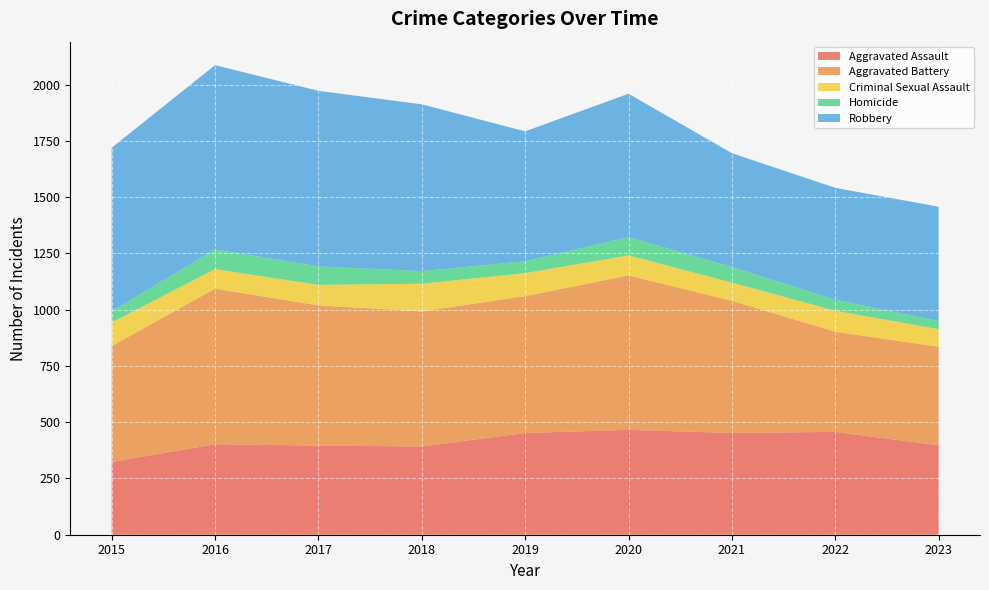

Reading left to right, extract all data points from this chart.

Aggravated Assault: 2015=323	2016=402	2017=396	2018=392	2019=452	2020=466	2021=452	2022=457	2023=397
Aggravated Battery: 2015=515	2016=691	2017=623	2018=600	2019=608	2020=686	2021=587	2022=445	2023=438
Criminal Sexual Assault: 2015=105	2016=87	2017=91	2018=123	2019=102	2020=89	2021=81	2022=93	2023=78
Homicide: 2015=50	2016=87	2017=82	2018=56	2019=53	2020=81	2021=69	2022=49	2023=36
Robbery: 2015=726	2016=819	2017=780	2018=741	2019=577	2020=637	2021=506	2022=497	2023=508